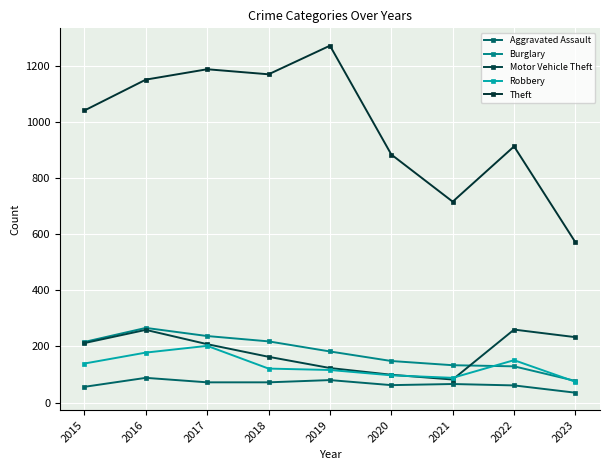

Reading left to right, what are all the values shown in this chart?

Aggravated Assault: 56	88	72	72	80	62	66	61	35
Burglary: 216	266	237	218	182	148	133	129	77
Motor Vehicle Theft: 212	259	208	163	123	99	82	260	233
Robbery: 139	178	202	121	116	97	88	151	74
Theft: 1041	1151	1188	1170	1272	884	716	913	571